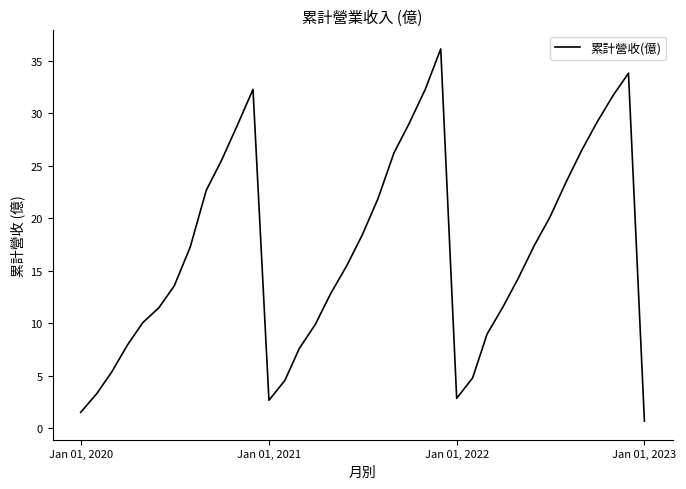

What is the smallest value displayed?

0.7